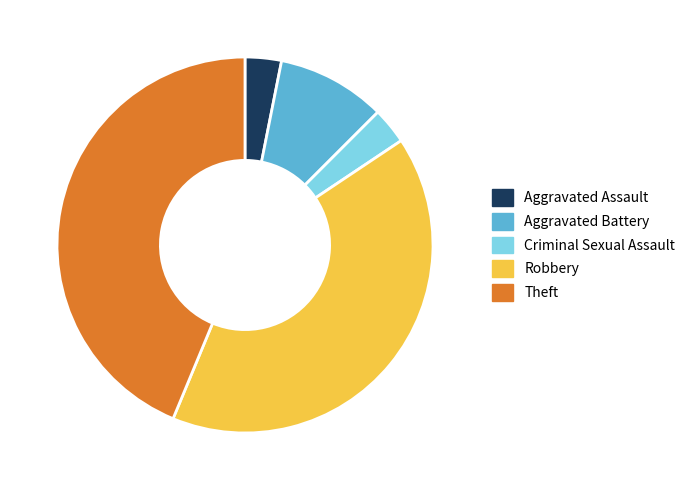

The Theft slice represents 44% of the pie. True or false?

True